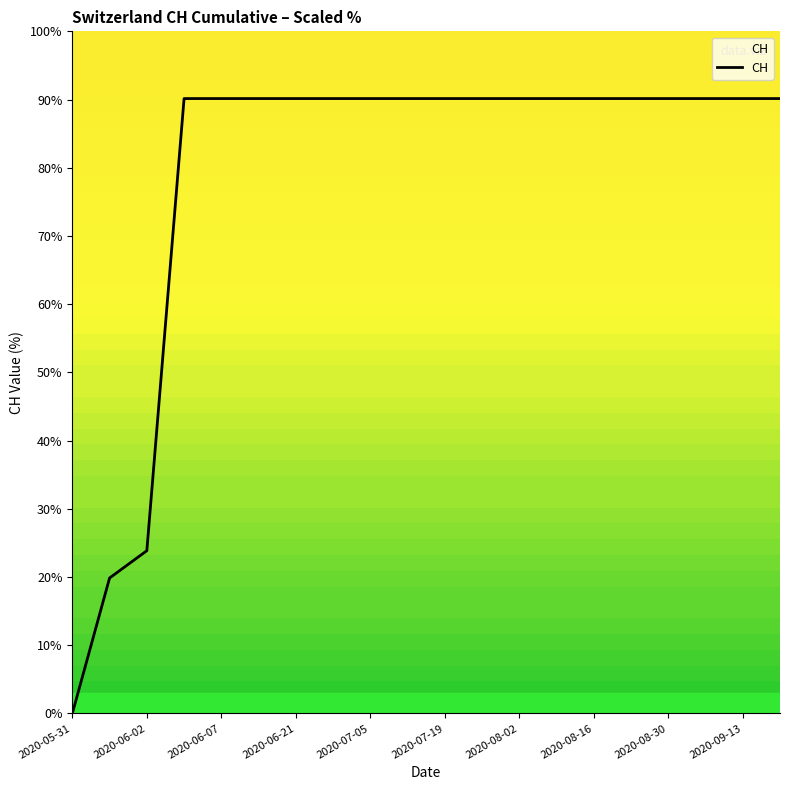

What is the average value?

78.8